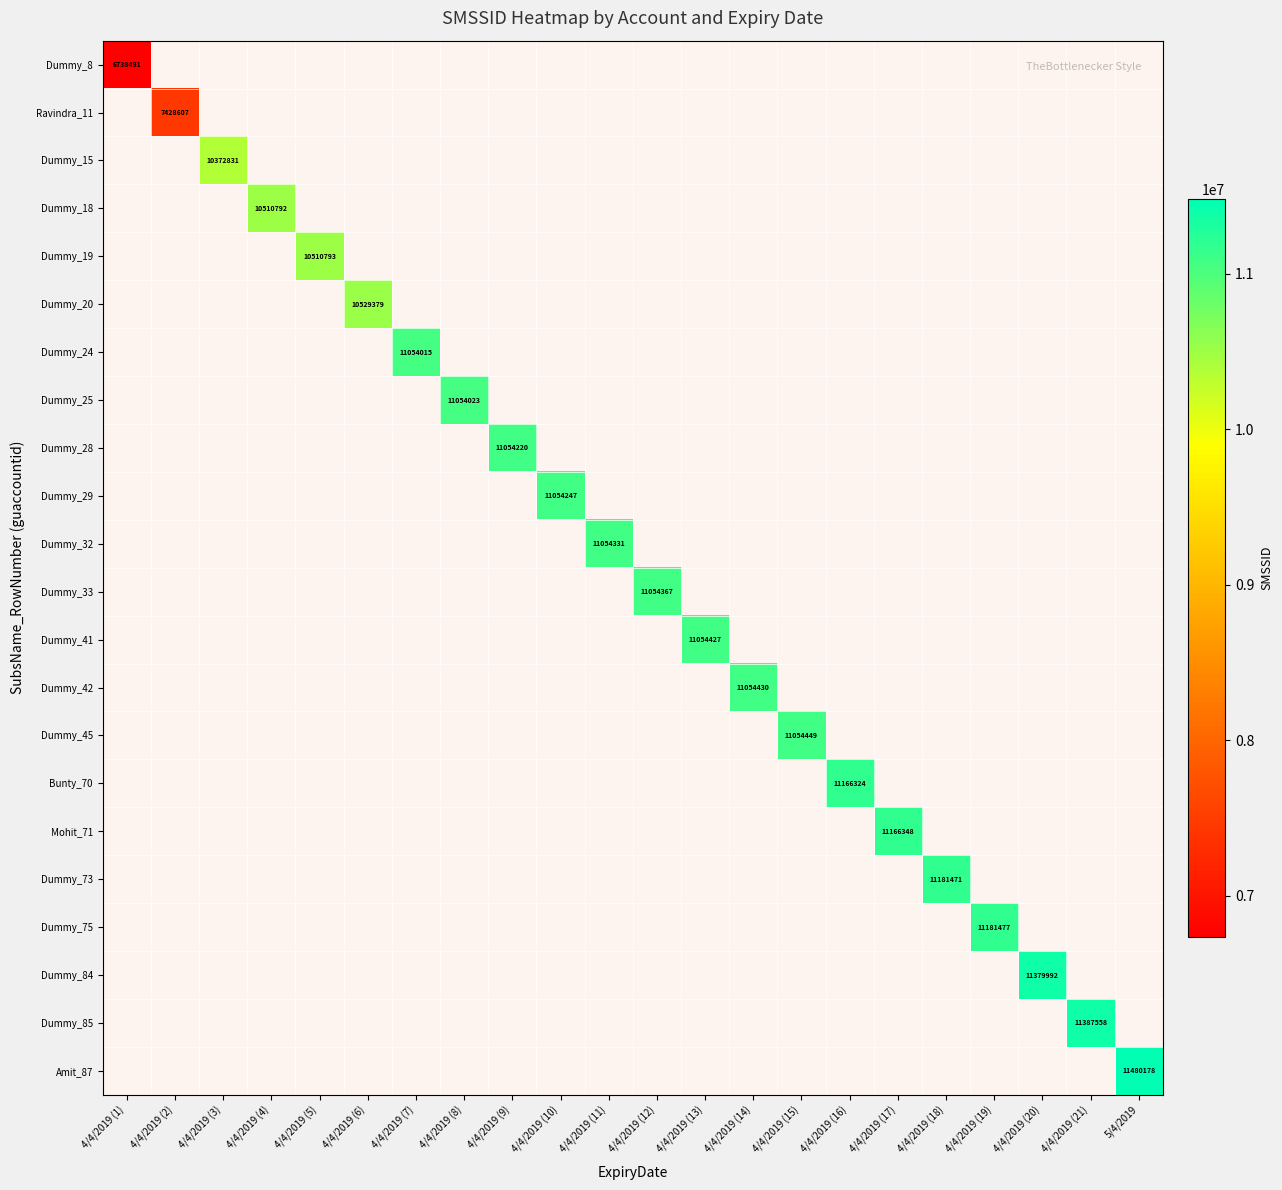

List the labels in order of Dummy_85 value, smallest first.

4/4/2019 (1), 4/4/2019 (2), 4/4/2019 (3), 4/4/2019 (4), 4/4/2019 (5), 4/4/2019 (6), 4/4/2019 (7), 4/4/2019 (8), 4/4/2019 (9), 4/4/2019 (10), 4/4/2019 (11), 4/4/2019 (12), 4/4/2019 (13), 4/4/2019 (14), 4/4/2019 (15), 4/4/2019 (16), 4/4/2019 (17), 4/4/2019 (18), 4/4/2019 (19), 4/4/2019 (20), 5/4/2019, 4/4/2019 (21)